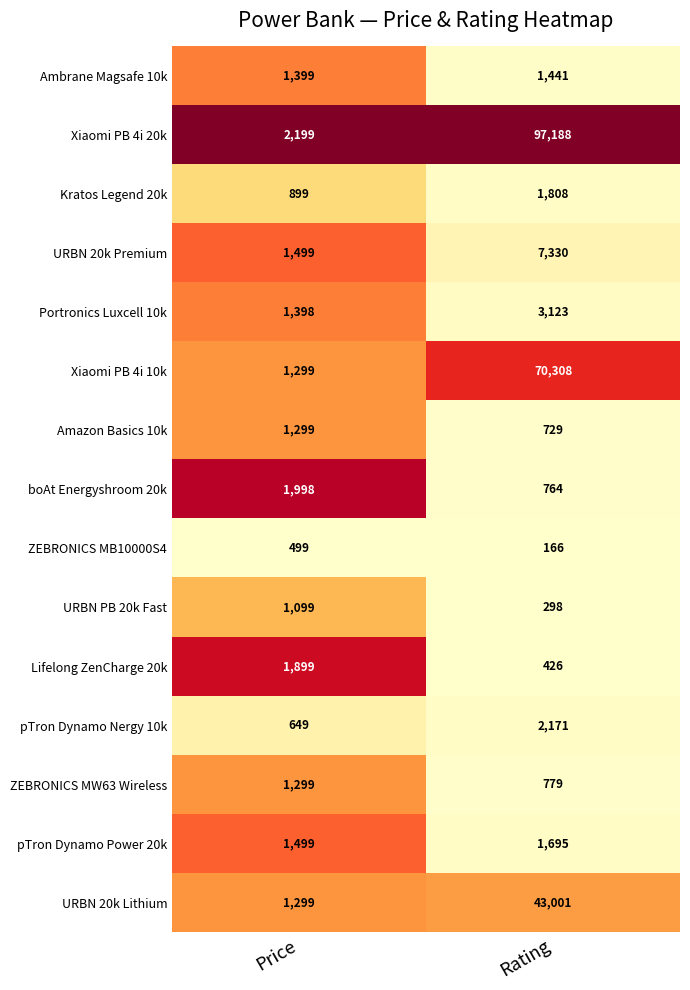

Which series has the largest range (max minus min)?

Xiaomi PB 4i 20k